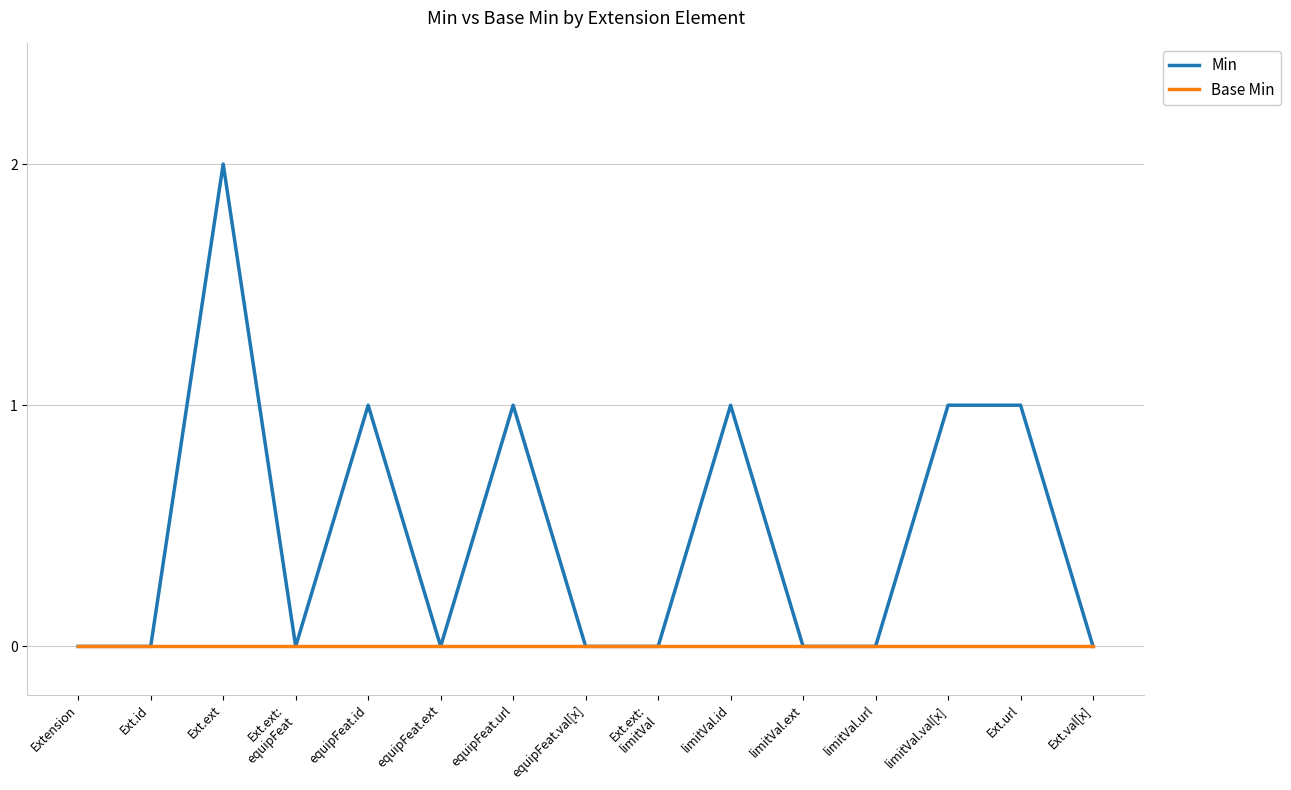

The Min series shows 1 at Extension. True or false?

False